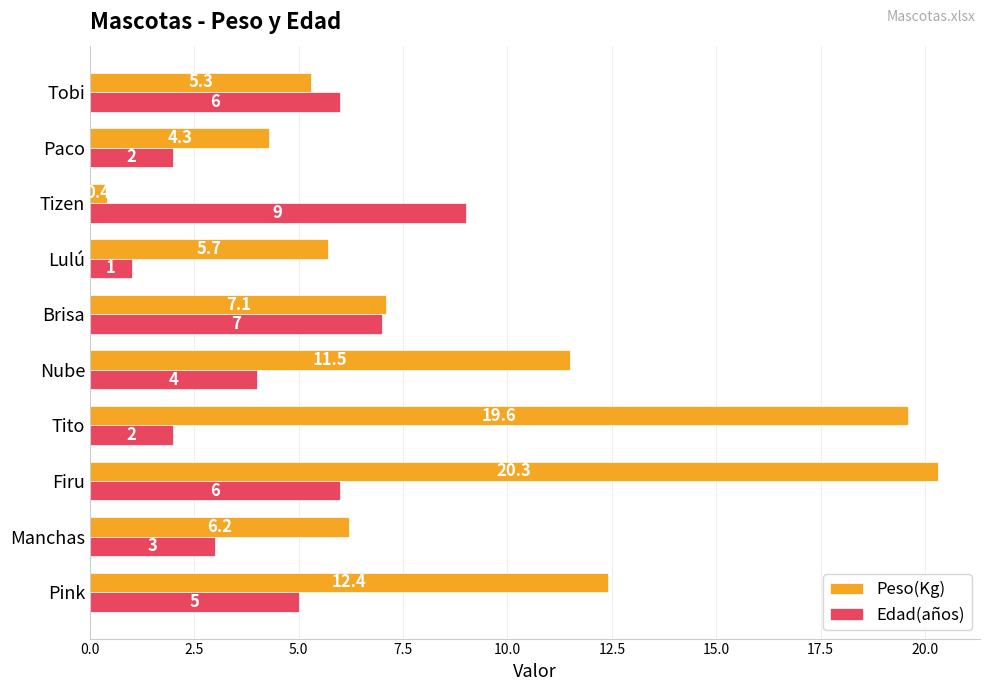

True or false: Peso(Kg) has a value of 5.6 at Paco.

False